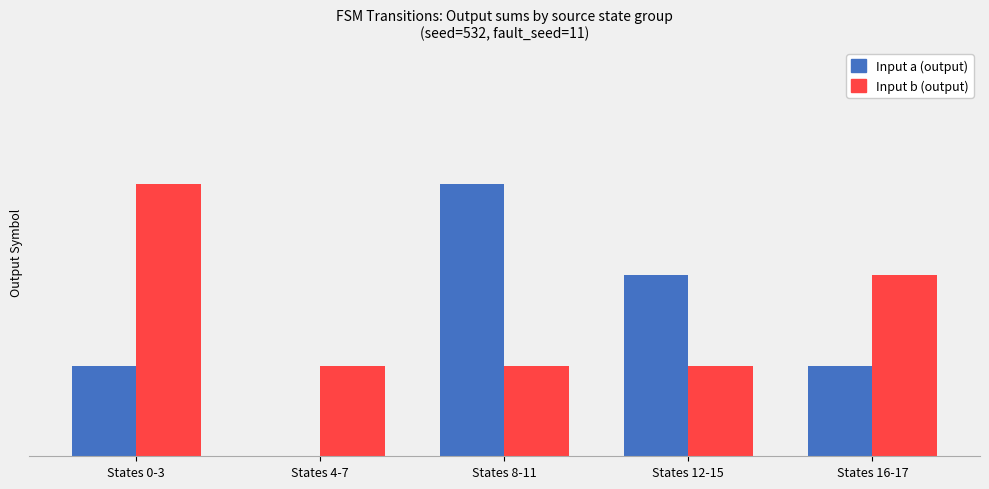

What value does the Input a (output) series have at States 0-3?

1